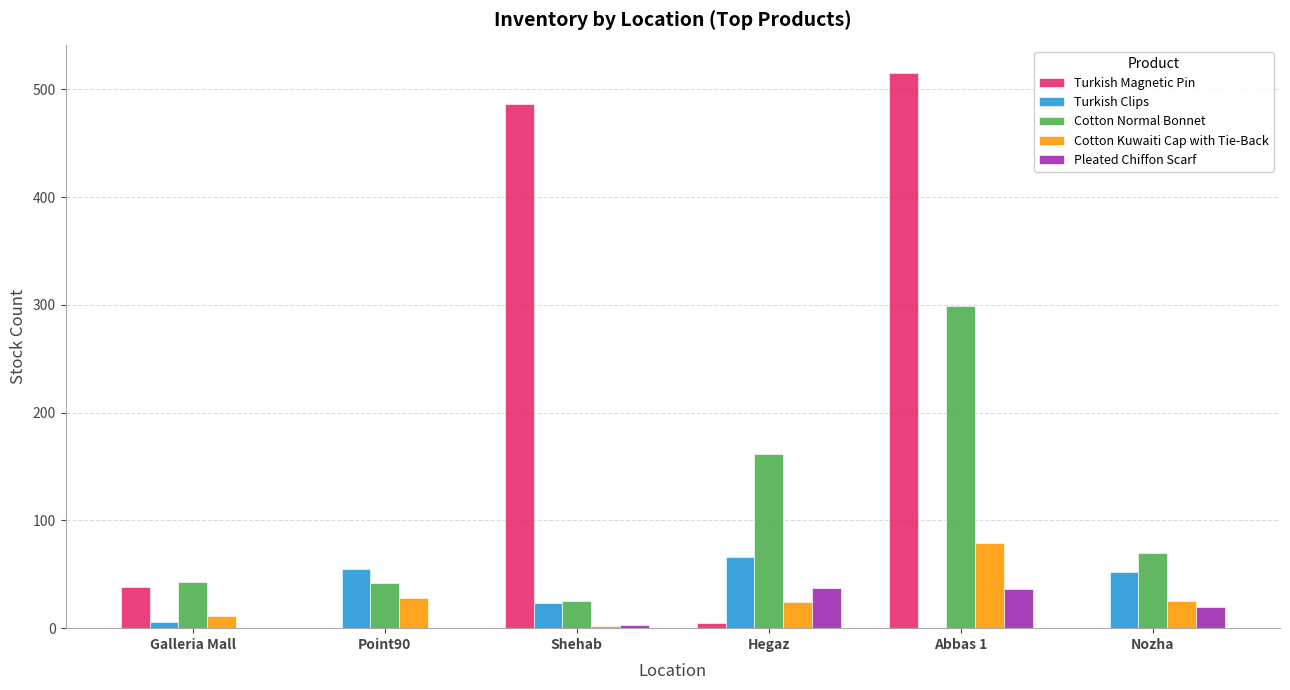

The value of Turkish Magnetic Pin at Galleria Mall is 55. True or false?

False